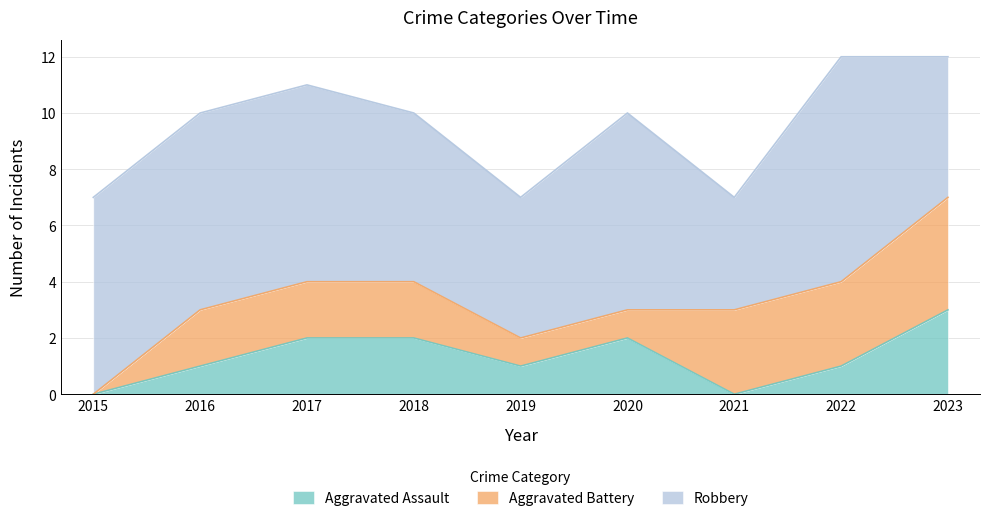

At which label does Aggravated Assault reach its minimum?

2015